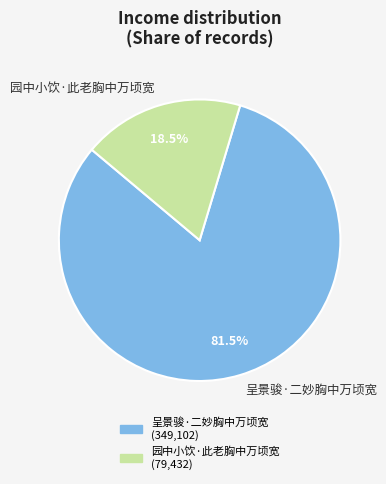

Combined, do 园中小饮·此老胸中万顷宽 and 呈景骏·二妙胸中万顷宽 account for over 50%?

Yes